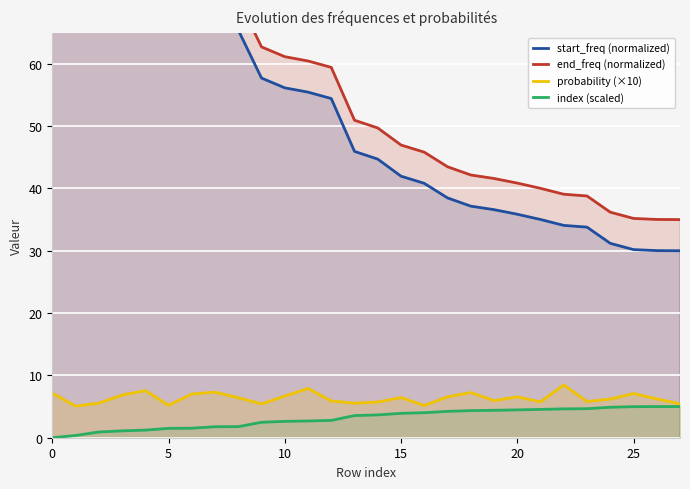

How many data points in index (scaled) are less than 3?

13